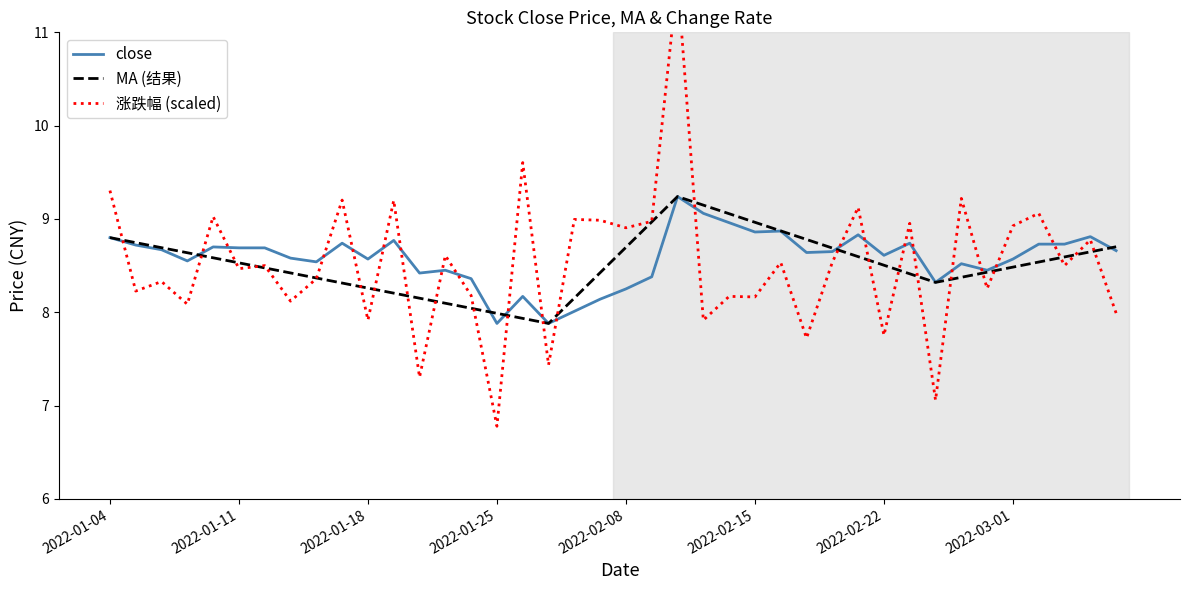

What is the lowest value of the MA (结果) series?

7.9